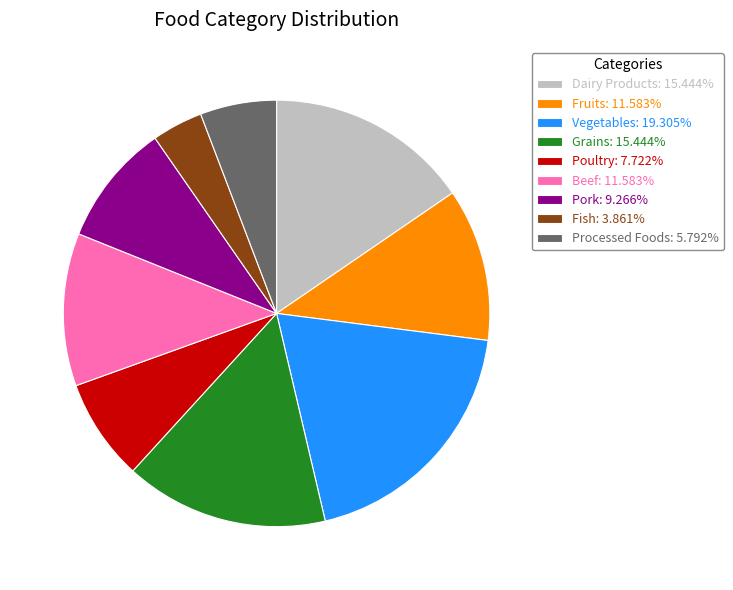

What is the ratio of the value at Dairy Products: 15.444% to the value at Poultry: 7.722%?

2.0